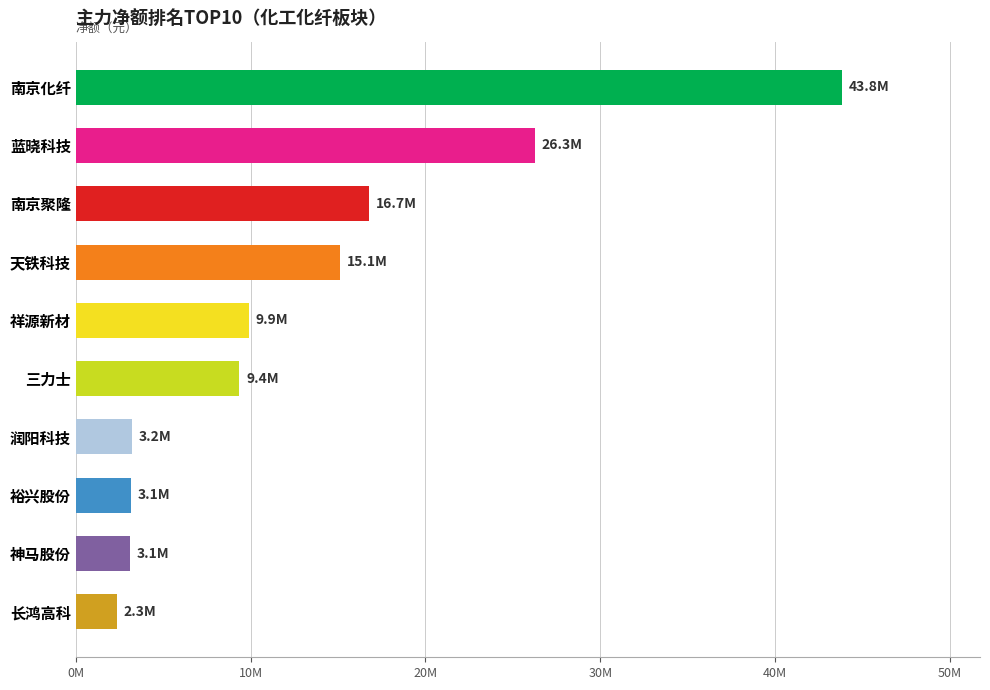

Are the bars horizontal?

Yes